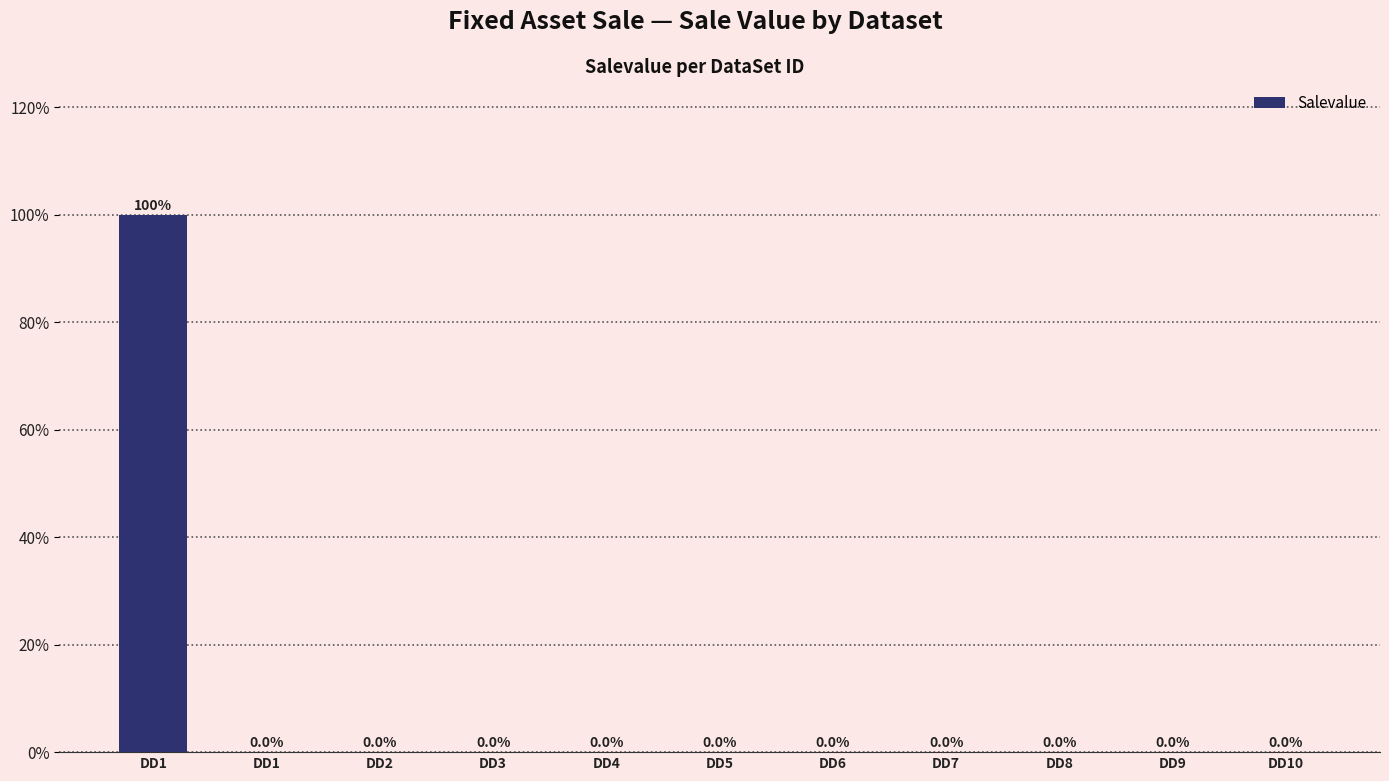

Rank the categories by value from highest to lowest.

DD1, DD1, DD2, DD3, DD4, DD5, DD6, DD7, DD8, DD9, DD10